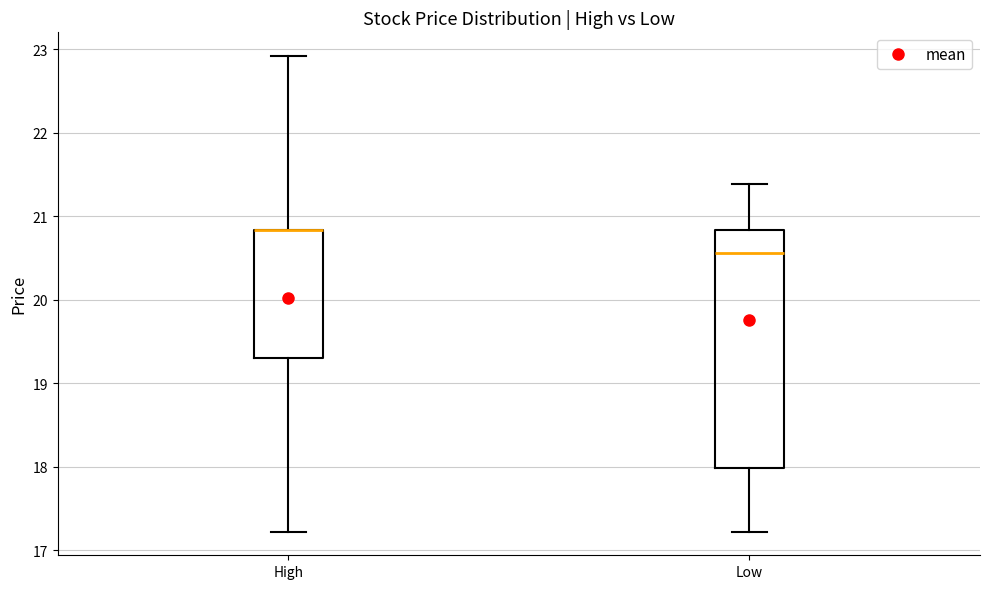

Reading left to right, transcribe this box plot: for each box, give where its median line is, the range the box spans, and where its two whiskers end, as read against the y-axis. The values are not printed on the chart, so give them approximately, as read against the axis.

High: median 20.8 (drawn on the box's upper edge), box 19.3 to 20.8, whiskers 17.2 to 22.9
Low: median 20.6, box 18.0 to 20.8, whiskers 17.2 to 21.4